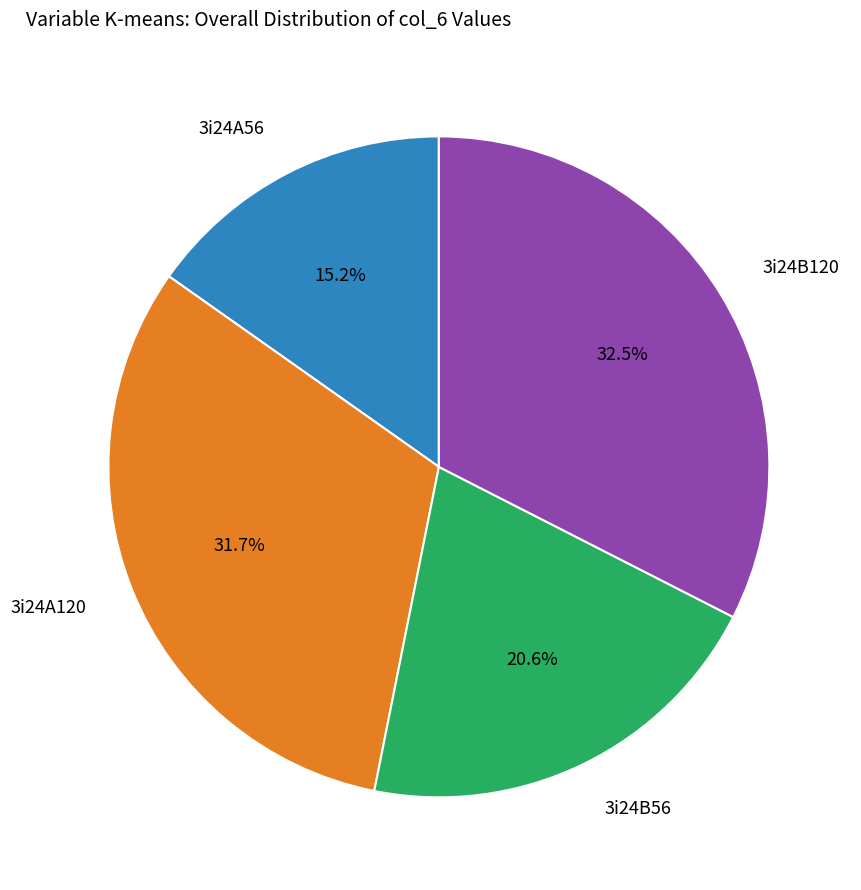

Count the number of slices in the pie.

4